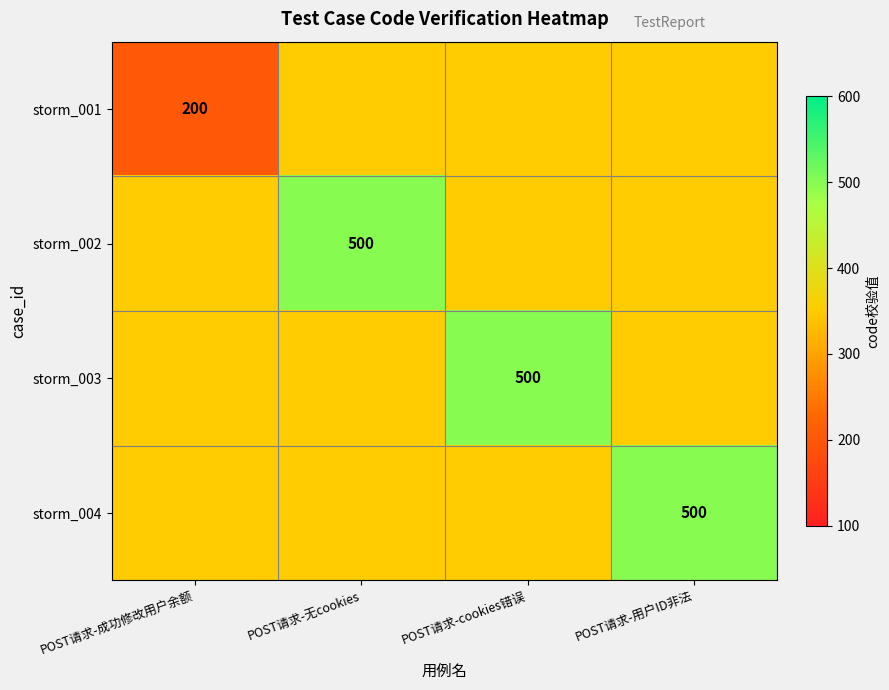

Between POST请求-无cookies and POST请求-cookies错误, which is larger?

POST请求-无cookies